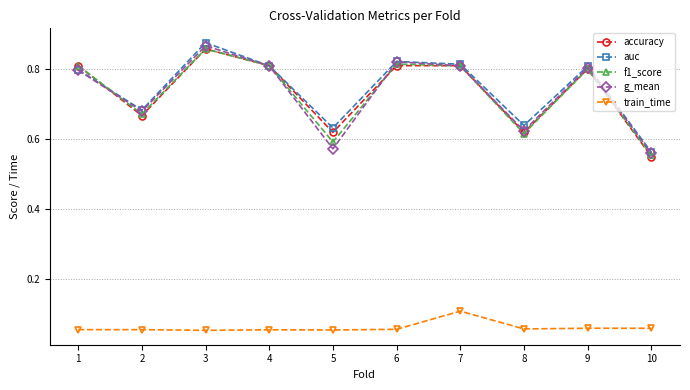

The auc series shows 0.9 at 10. True or false?

False